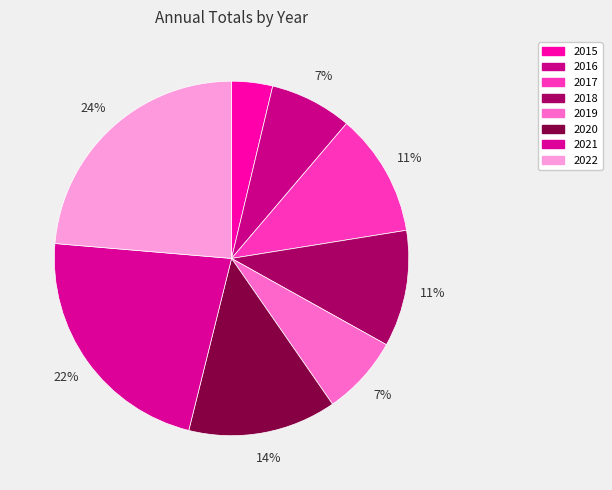

Rank the categories by value from highest to lowest.

2022, 2021, 2020, 2017, 2018, 2016, 2019, 2015